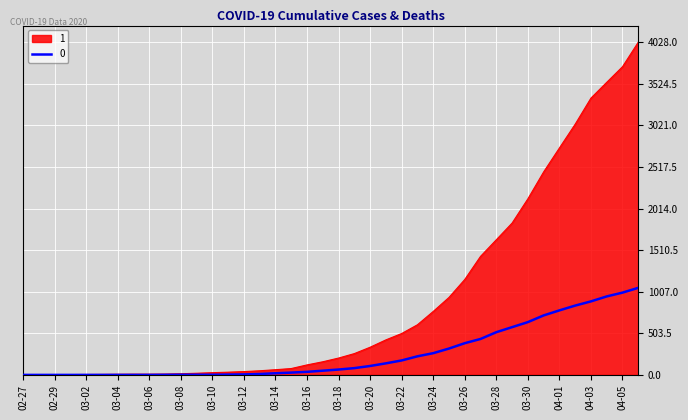

List the series in order of their peak value, lowest first.

0, 1